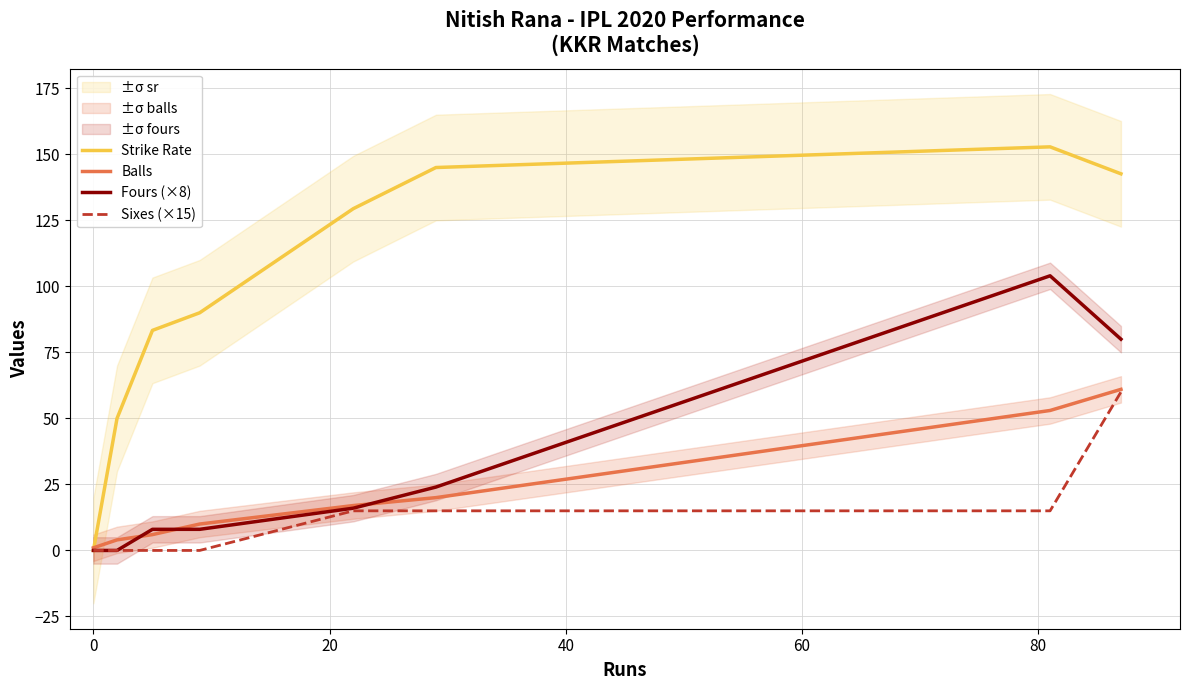

True or false: Fours (×8) and Strike Rate cross at least once.

False